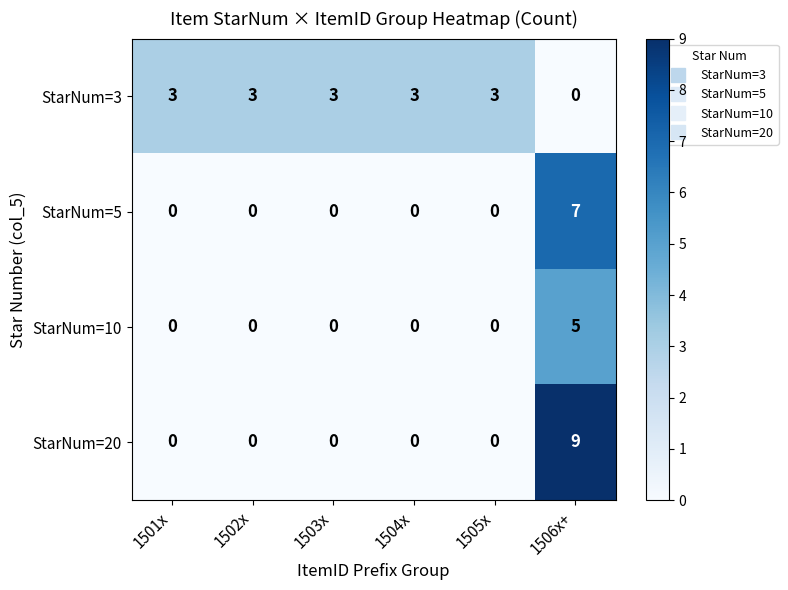

How many StarNum=20 values are between 0 and 1?

5